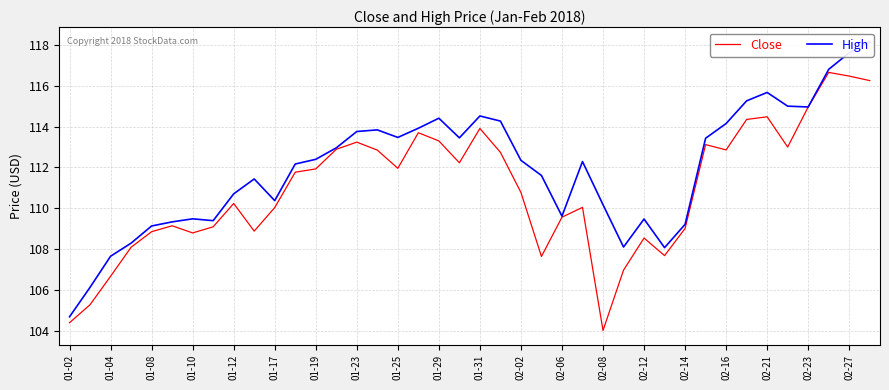

How many data points in Close are less than 111?

20